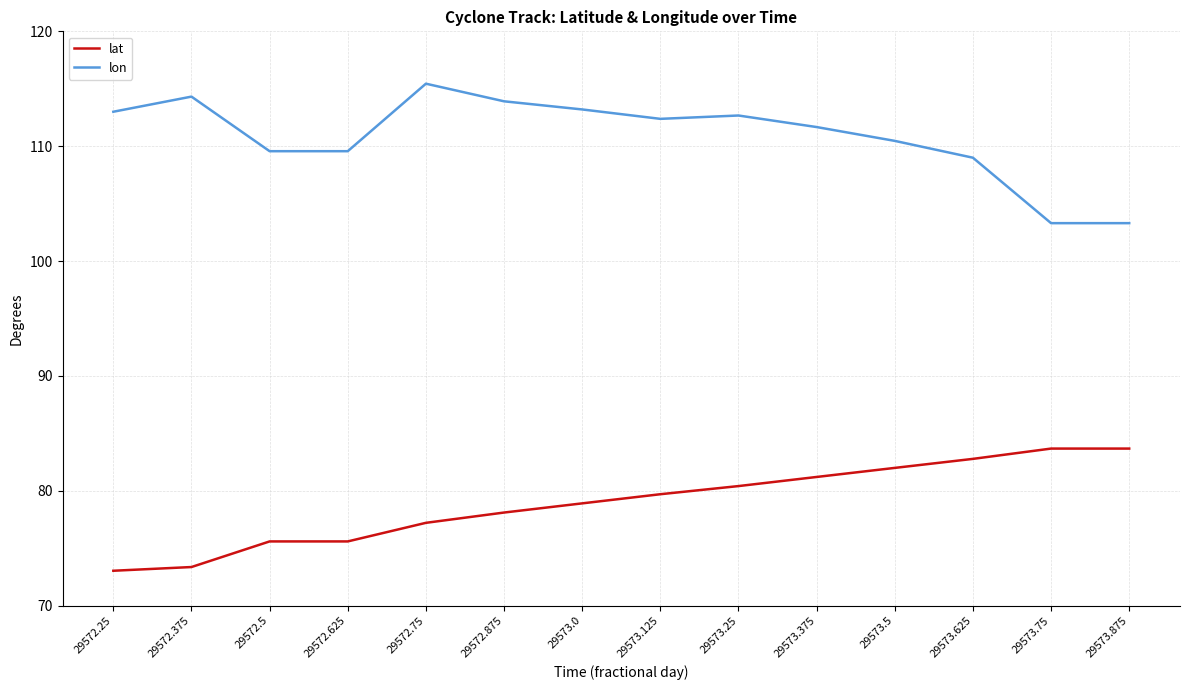

True or false: lat and lon intersect in this chart.

False